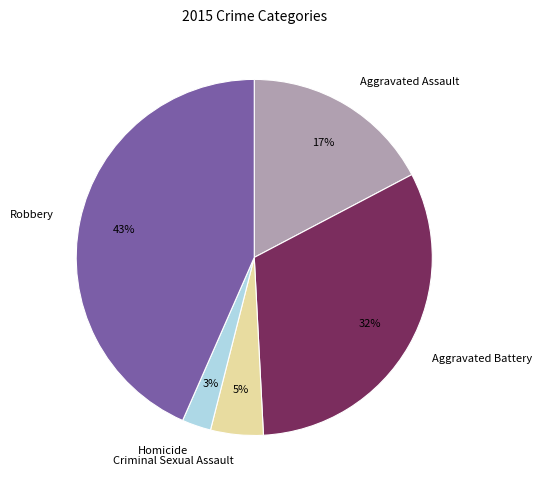

Does Criminal Sexual Assault represent more than half of the total?

No